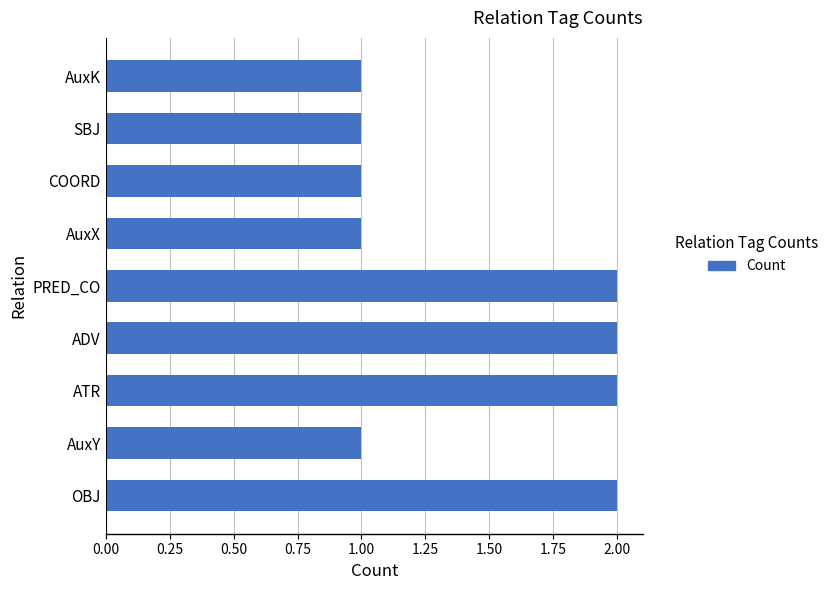

Does the chart contain any negative values?

No